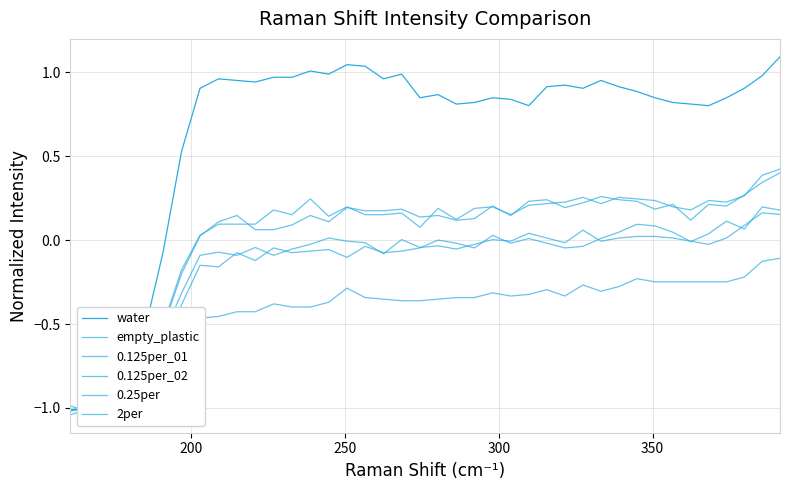

What is the maximum value shown in the chart?

1.1